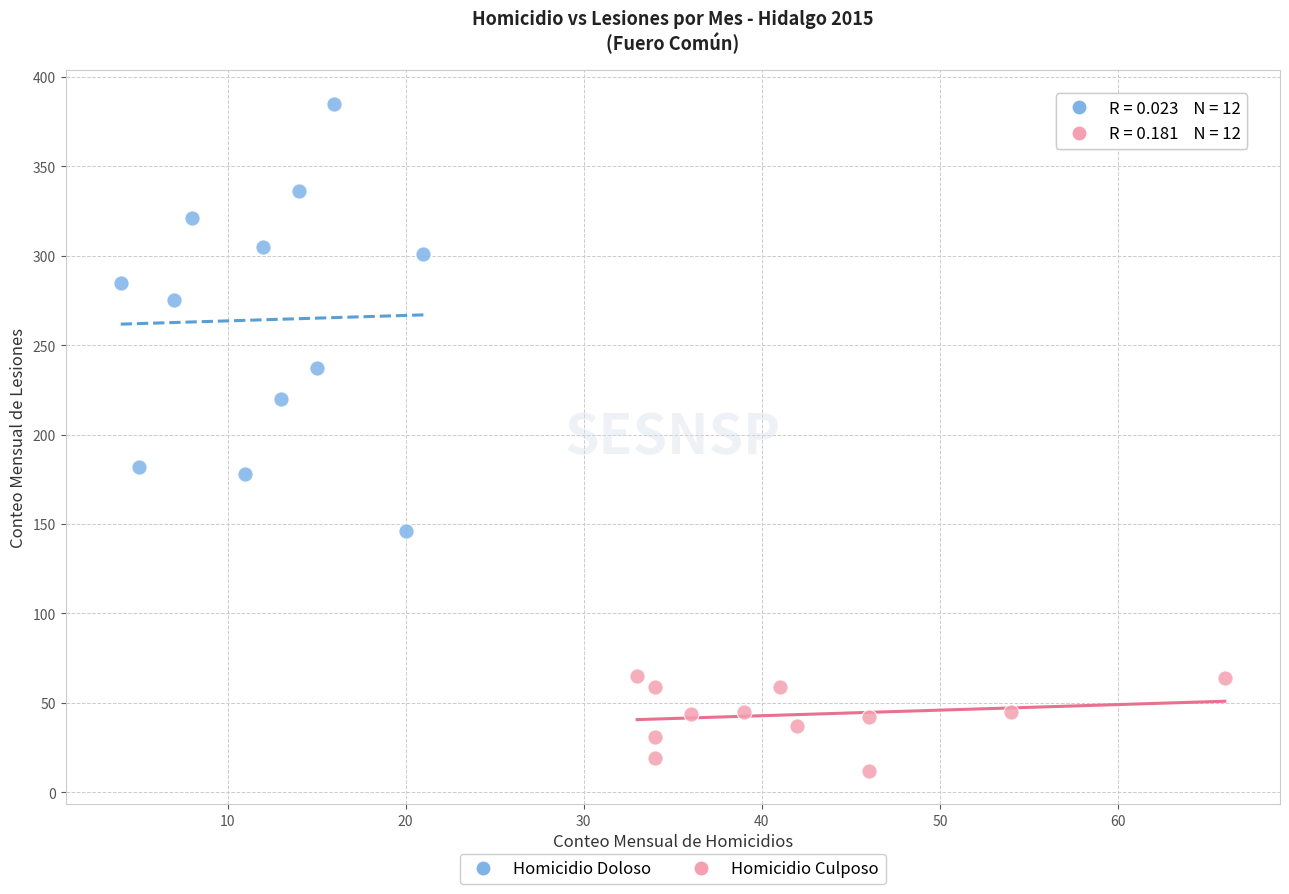

What are all the series names shown in the legend?

Homicidio Doloso, Homicidio Culposo